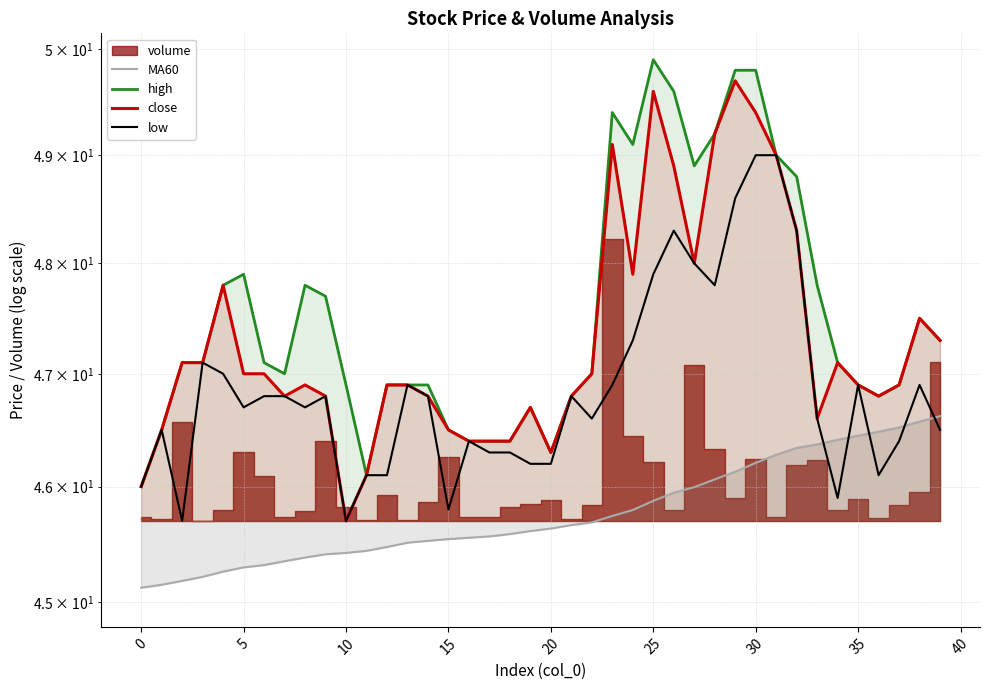

Count the number of categories in the chart.

40